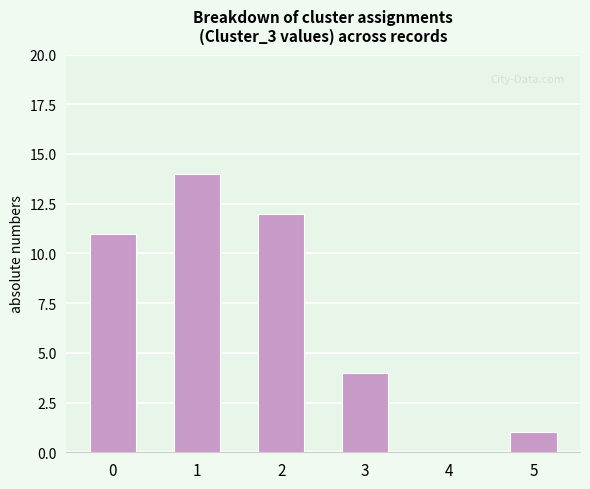

What is the change in value from 0 to 3?

-7